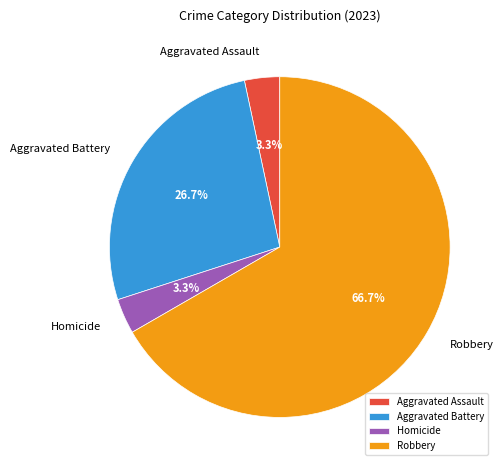

Which category accounts for the majority?

Robbery